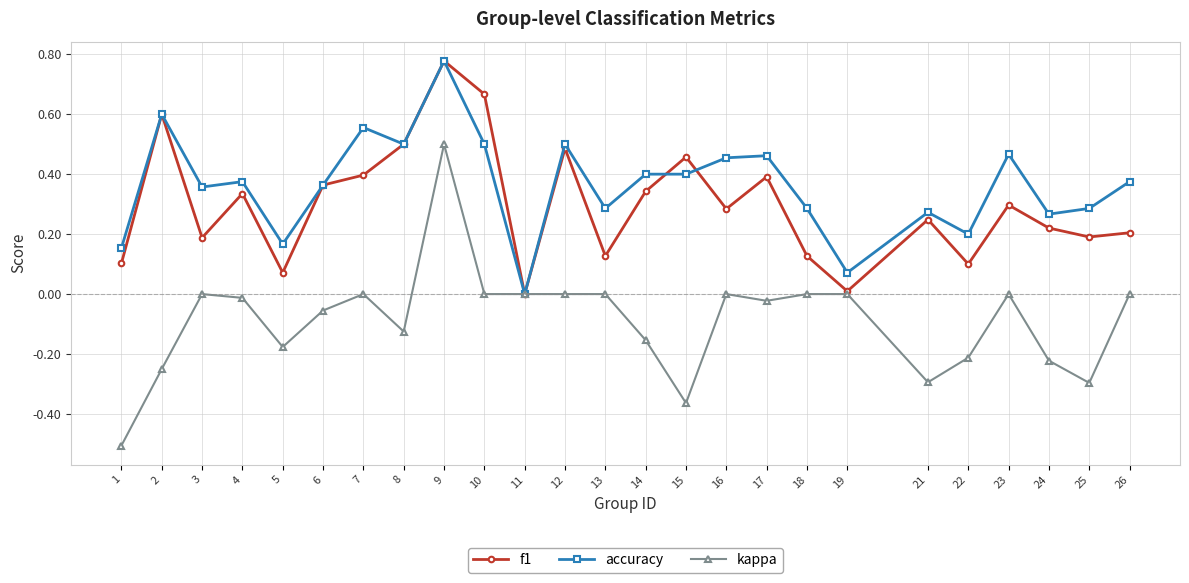

Which series has the largest range (max minus min)?

kappa